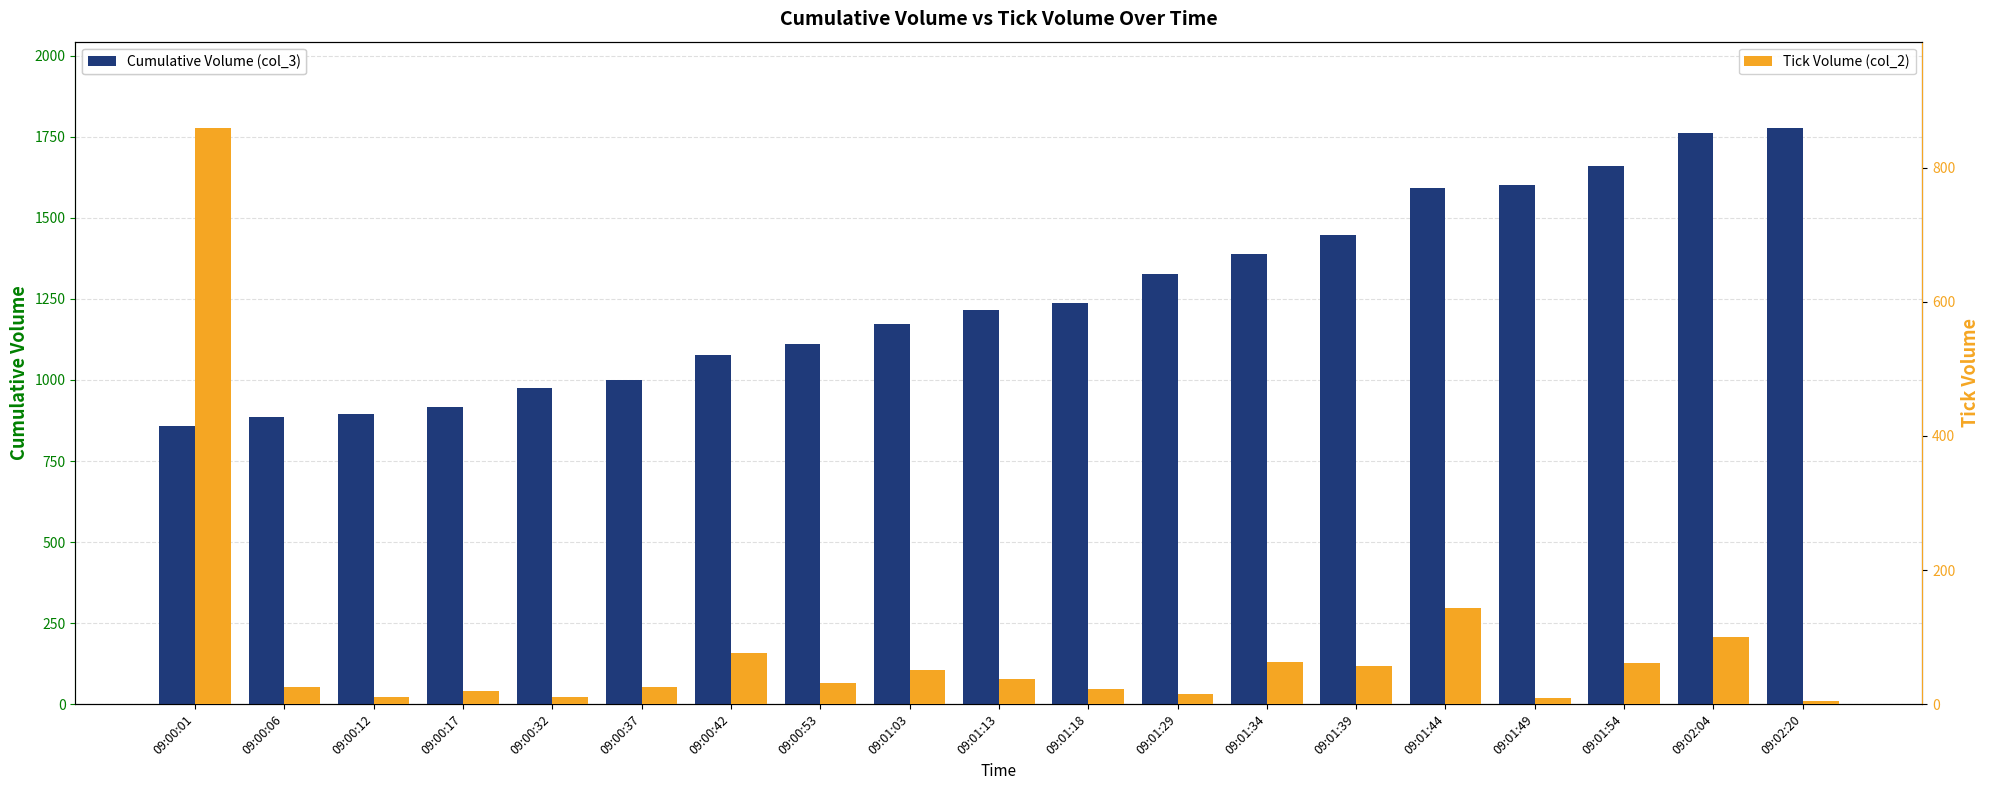

At how many categories does at least one series exceed 1241?

8